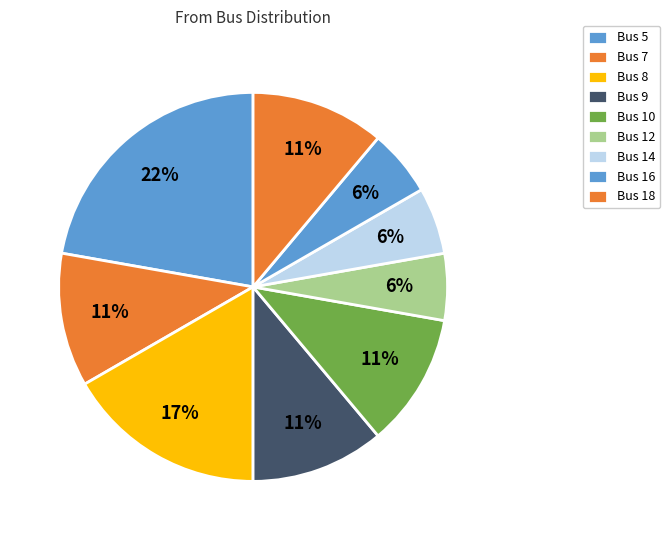

Which category has the biggest portion of the pie?

5